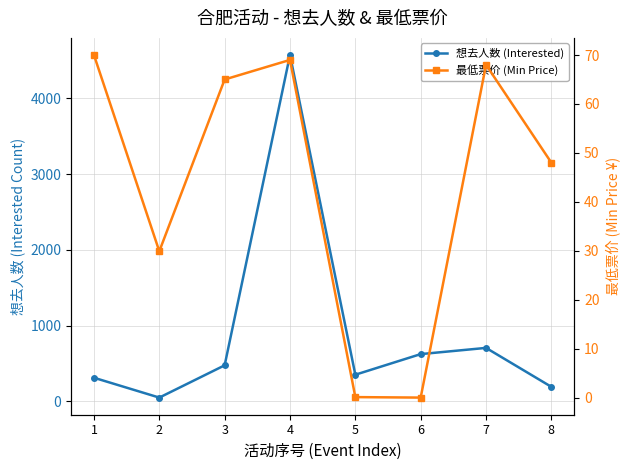

Does the chart have visible grid lines?

Yes